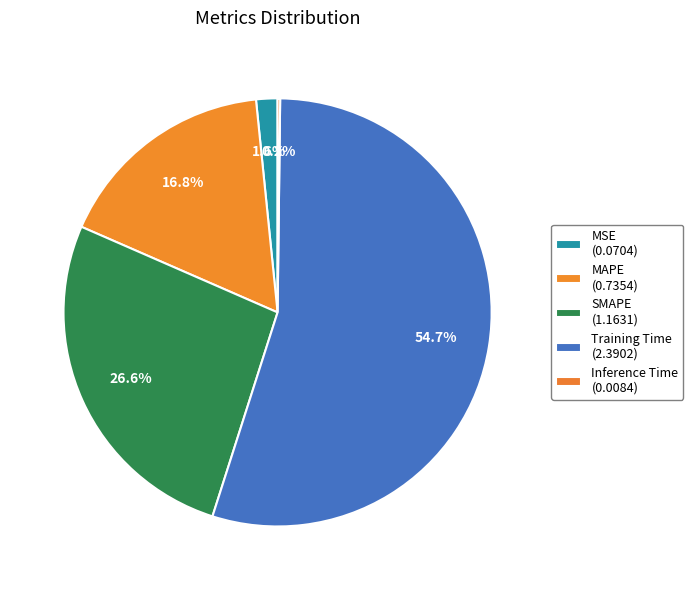

True or false: MSE accounts for 2% of the total.

True